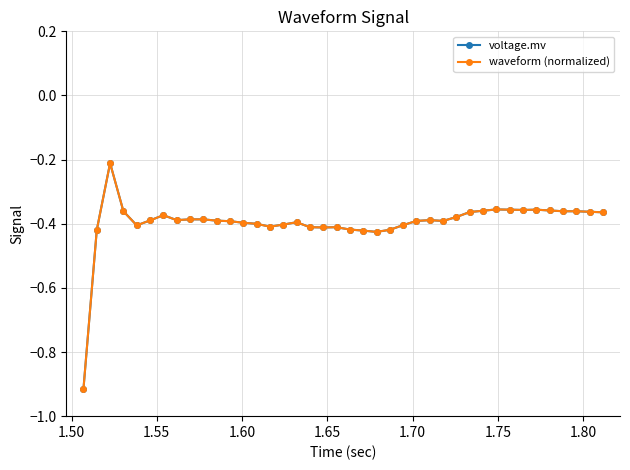

List the series in order of their peak value, highest first.

waveform (normalized), voltage.mv